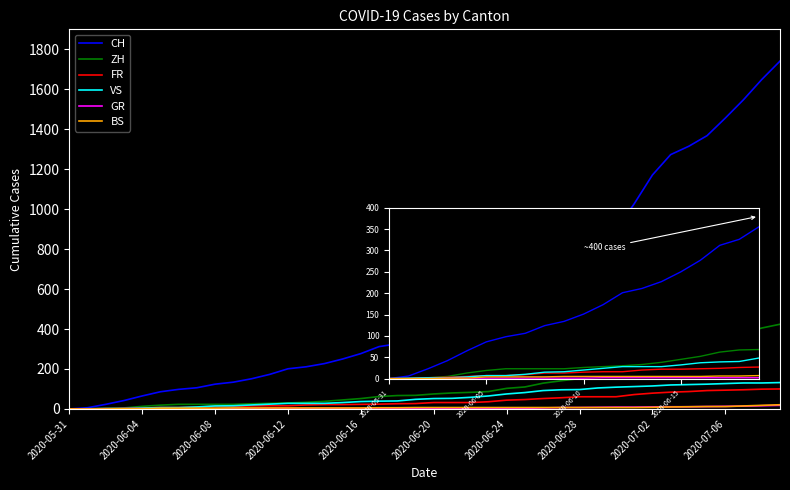

Which series has the widest spread of values?

CH